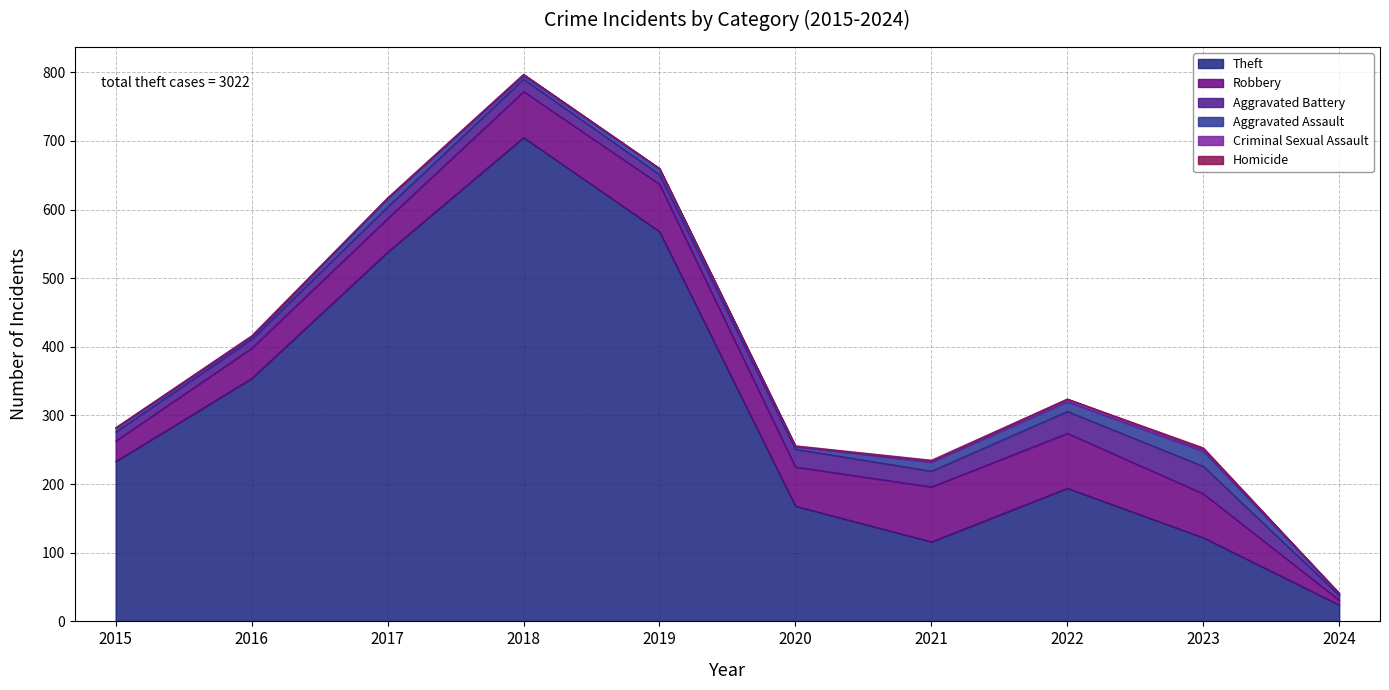

Reading right to left, extract all data points from this chart.

Theft: 2024=24	2023=122	2022=194	2021=116	2020=168	2019=568	2018=705	2017=538	2016=354	2015=233
Robbery: 2024=7	2023=64	2022=80	2021=80	2020=57	2019=69	2018=67	2017=49	2016=44	2015=30
Aggravated Battery: 2024=7	2023=40	2022=32	2021=23	2020=26	2019=14	2018=18	2017=17	2016=13	2015=13
Aggravated Assault: 2024=2	2023=22	2022=14	2021=13	2020=4	2019=8	2018=5	2017=12	2016=3	2015=6
Criminal Sexual Assault: 2024=1	2023=3	2022=4	2021=2	2020=0	2019=1	2018=2	2017=1	2016=2	2015=0
Homicide: 2024=0	2023=2	2022=0	2021=1	2020=1	2019=0	2018=0	2017=0	2016=0	2015=0